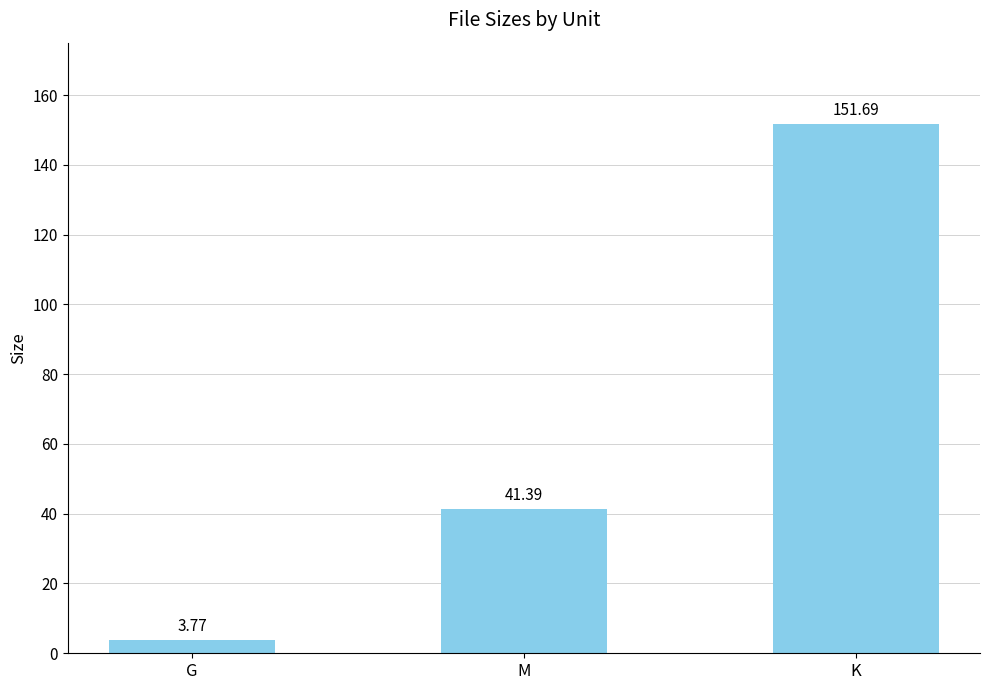

Between K and M, which is larger?

K